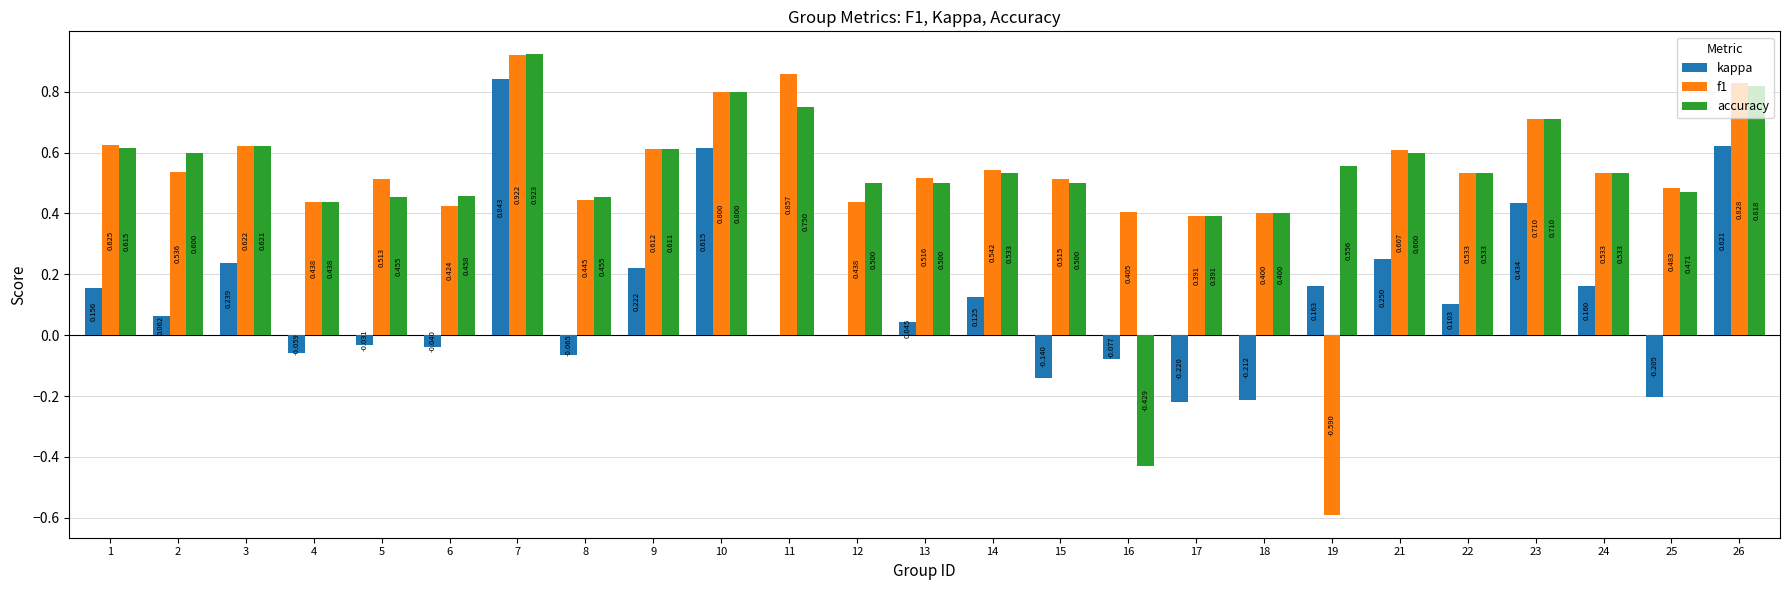

Which series has the largest total across all categories?

accuracy